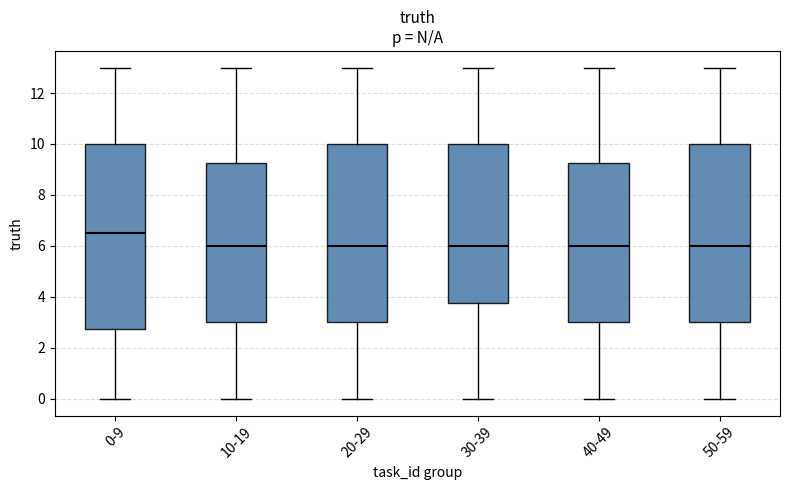

Where does the lower whisker of the box for 30-39 end on the y-axis? The values are not printed on the chart, so give them approximately, as read against the axis.

0.0